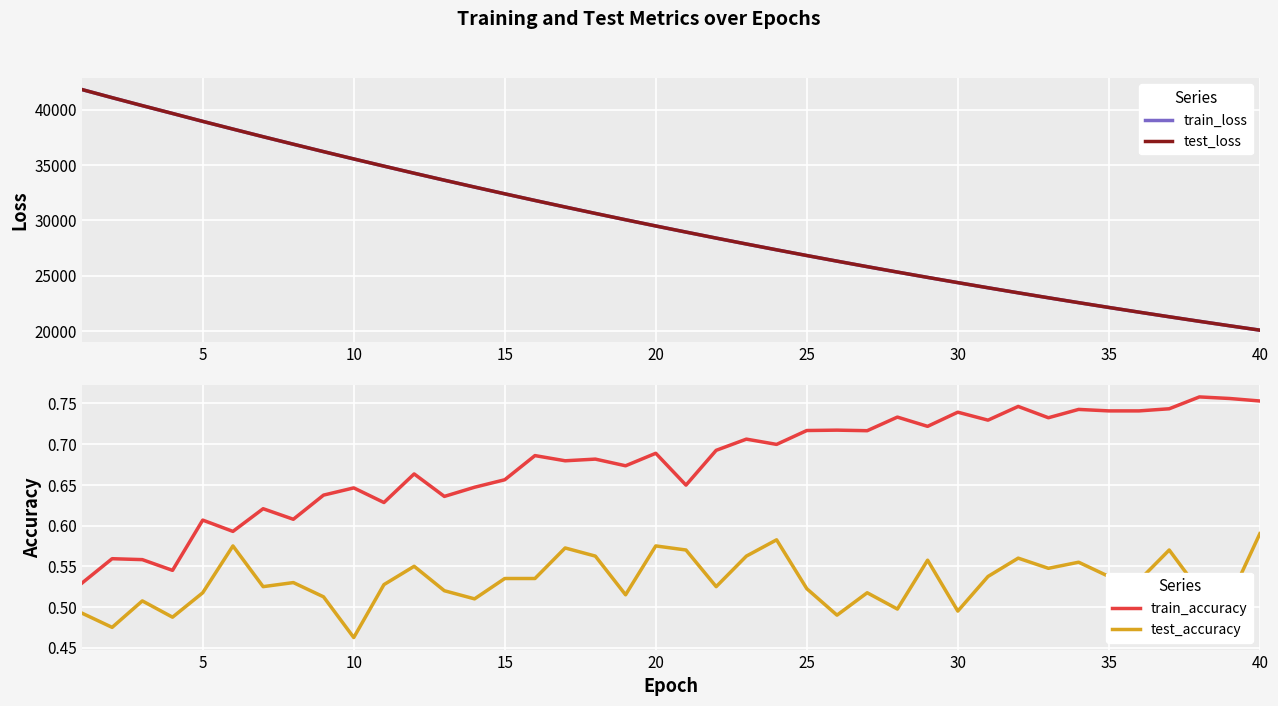

Reading left to right, what are all the values shown in this chart?

train_loss: 41812.4	41078.1	40358.6	39652.0	38940.2	38244.8	37554.9	36877.9	36208.0	35548.4	34899.5	34259.4	33630.1	33010.8	32401.2	31801.1	31211.1	30630.8	30059.9	29498.6	28947.1	28404.1	27870.5	27346.3	26830.8	26324.3	25826.5	25337.3	24856.8	24384.5	23920.5	23464.6	23016.8	22576.6	22144.4	21719.8	21302.6	20892.8	20490.4	20095.1
test_loss: 41814.6	41080.3	40361.8	39655.5	38941.9	38245.8	37556.0	36880.3	36209.8	35550.2	34901.6	34261.2	33631.2	33012.1	32402.4	31802.2	31212.4	30632.3	30061.0	29499.9	28948.5	28405.4	27871.6	27347.6	26832.1	26325.4	25827.6	25338.4	24858.1	24385.8	23921.9	23465.9	23018.1	22577.8	22145.7	21721.1	21303.7	20893.9	20491.4	20096.3
train_accuracy: 0.5	0.6	0.6	0.5	0.6	0.6	0.6	0.6	0.6	0.6	0.6	0.7	0.6	0.6	0.7	0.7	0.7	0.7	0.7	0.7	0.6	0.7	0.7	0.7	0.7	0.7	0.7	0.7	0.7	0.7	0.7	0.7	0.7	0.7	0.7	0.7	0.7	0.8	0.8	0.8
test_accuracy: 0.5	0.5	0.5	0.5	0.5	0.6	0.5	0.5	0.5	0.5	0.5	0.6	0.5	0.5	0.5	0.5	0.6	0.6	0.5	0.6	0.6	0.5	0.6	0.6	0.5	0.5	0.5	0.5	0.6	0.5	0.5	0.6	0.5	0.6	0.5	0.5	0.6	0.5	0.5	0.6